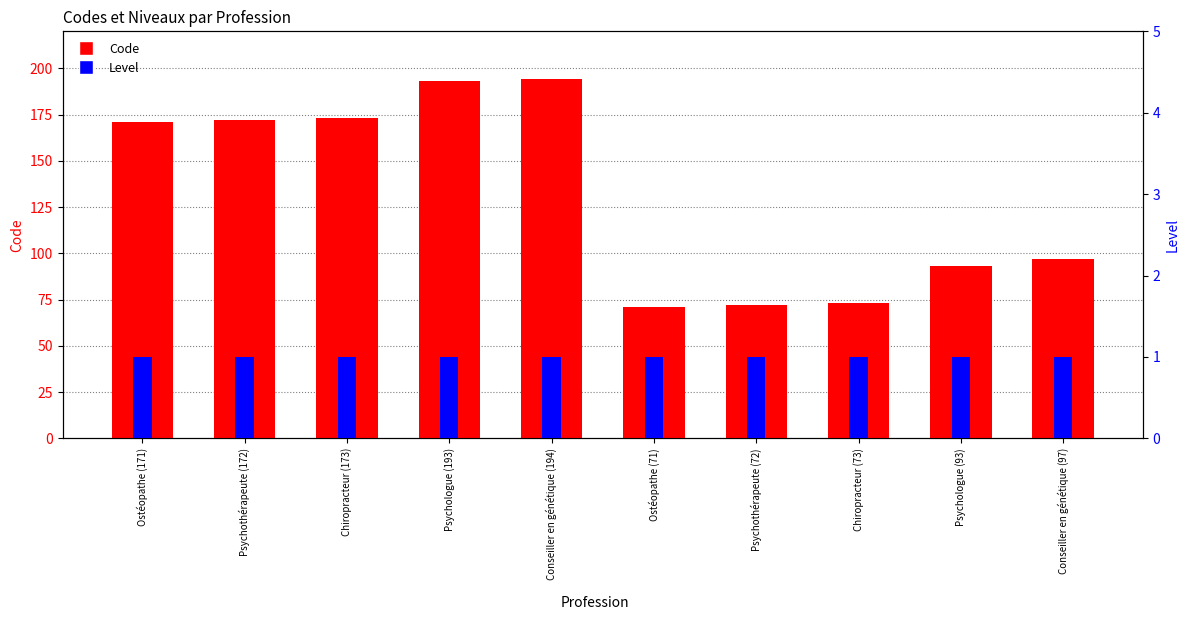

The Code series shows 110 at Chiropracteur (173). True or false?

False